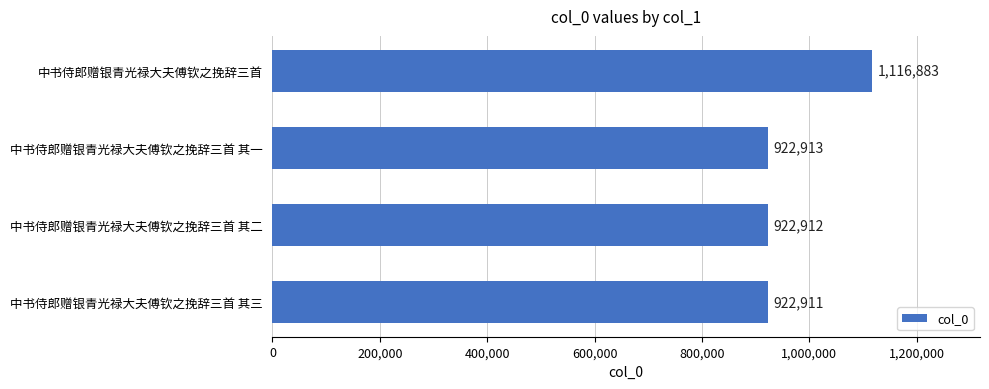

What is the maximum value shown in the chart?

1116883